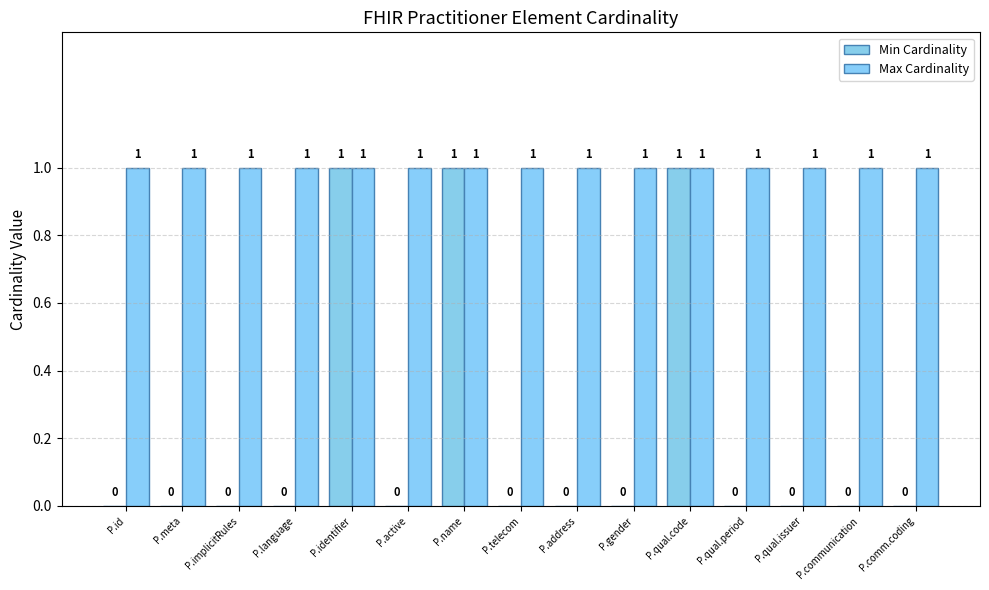

What is the spread (max minus min) of values at P.comm.coding?

1